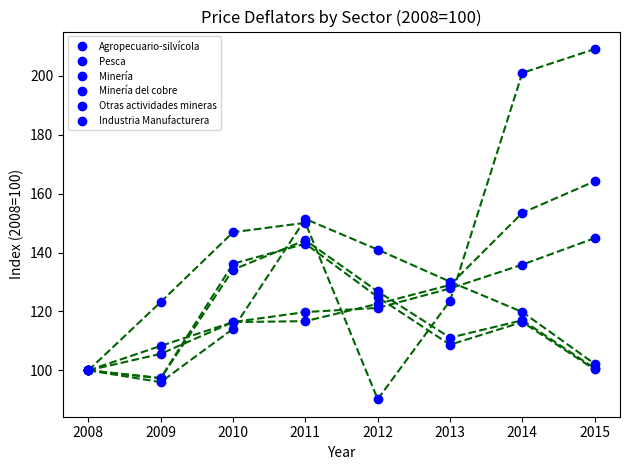

Is the value of Industria Manufacturera at 2011 greater than the value of Pesca at 2012?

Yes